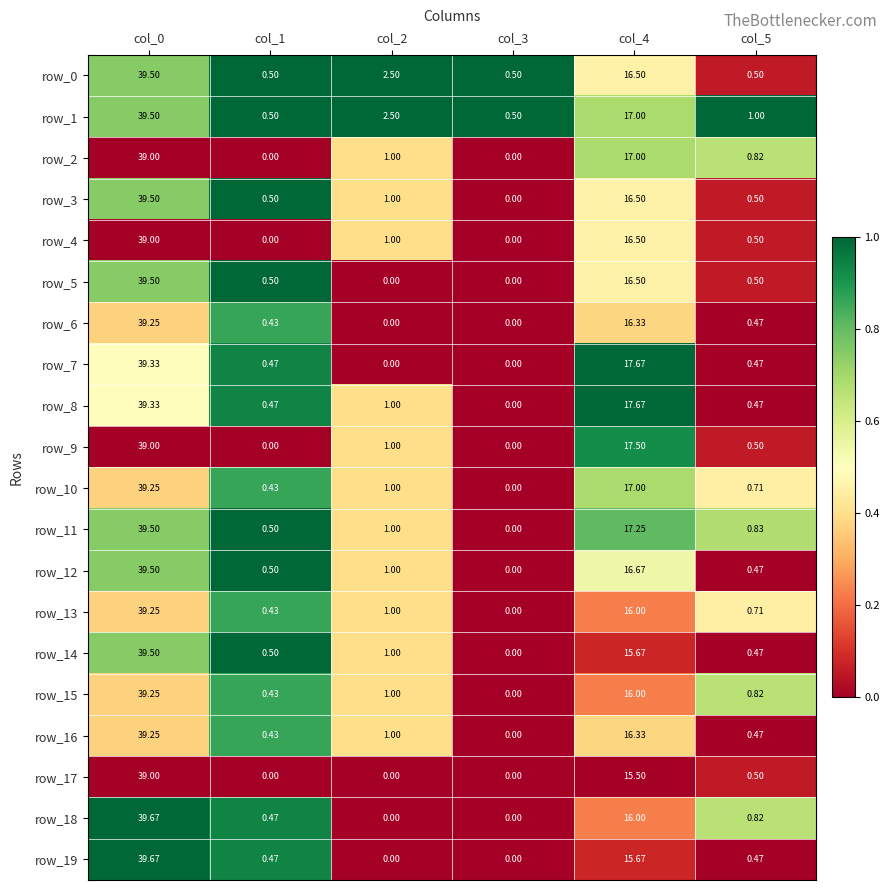

Is the value of row_18 at col_0 greater than the value of row_5 at col_3?

Yes